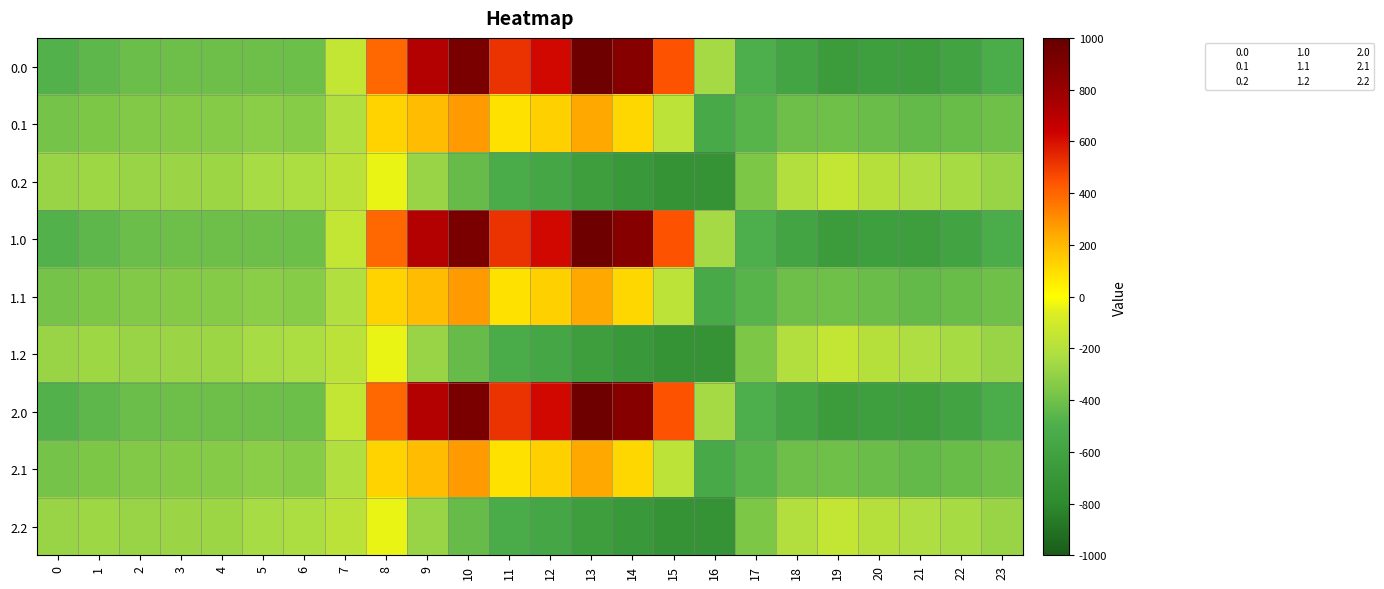

Reading left to right, list all the values displayed in this chart.

0.0: 0=-482.0	1=-449.5	2=-410.3	3=-404.4	4=-404.9	5=-403.8	6=-408.0	7=-150.1	8=395.3	9=716.9	10=916.2	11=516.0	12=619.4	13=962.7	14=870.3	15=443.0	16=-250.9	17=-494.8	18=-586.7	19=-649.2	20=-629.9	21=-638.4	22=-592.3	23=-511.3
0.1: 0=-384.6	1=-361.1	2=-347.9	3=-342.7	4=-339.6	5=-325.7	6=-332.2	7=-217.1	8=125.2	9=191.1	10=274.1	11=87.0	12=134.6	13=241.5	14=113.7	15=-173.1	16=-547.3	17=-466.6	18=-405.4	19=-400.2	20=-414.5	21=-432.4	22=-419.9	23=-399.4
0.2: 0=-287.1	1=-272.7	2=-285.5	3=-281.0	4=-274.4	5=-245.0	6=-228.8	7=-176.6	8=-35.3	9=-288.5	10=-423.5	11=-520.6	12=-571.2	13=-640.4	14=-687.4	15=-725.8	16=-726.6	17=-362.4	18=-210.0	19=-151.0	20=-199.2	21=-226.4	22=-247.4	23=-287.5
1.0: 0=-482.0	1=-449.5	2=-410.3	3=-404.4	4=-404.9	5=-403.8	6=-408.0	7=-150.1	8=395.3	9=716.9	10=916.2	11=516.0	12=619.4	13=962.7	14=870.3	15=443.0	16=-250.9	17=-494.8	18=-586.7	19=-649.2	20=-629.9	21=-638.4	22=-592.3	23=-511.3
1.1: 0=-384.6	1=-361.1	2=-347.9	3=-342.7	4=-339.6	5=-325.7	6=-332.2	7=-217.1	8=125.2	9=191.1	10=274.1	11=87.0	12=134.6	13=241.5	14=113.7	15=-173.1	16=-547.3	17=-466.6	18=-405.4	19=-400.2	20=-414.5	21=-432.4	22=-419.9	23=-399.4
1.2: 0=-287.1	1=-272.7	2=-285.5	3=-281.0	4=-274.4	5=-245.0	6=-228.8	7=-176.6	8=-35.3	9=-288.5	10=-423.5	11=-520.6	12=-571.2	13=-640.4	14=-687.4	15=-725.8	16=-726.6	17=-362.4	18=-210.0	19=-151.0	20=-199.2	21=-226.4	22=-247.4	23=-287.5
2.0: 0=-482.0	1=-449.5	2=-410.3	3=-404.4	4=-404.9	5=-403.8	6=-408.0	7=-150.1	8=395.3	9=716.9	10=916.2	11=516.0	12=619.4	13=962.7	14=870.3	15=443.0	16=-250.9	17=-494.8	18=-586.7	19=-649.2	20=-629.9	21=-638.4	22=-592.3	23=-511.3
2.1: 0=-384.6	1=-361.1	2=-347.9	3=-342.7	4=-339.6	5=-325.7	6=-332.2	7=-217.1	8=125.2	9=191.1	10=274.1	11=87.0	12=134.6	13=241.5	14=113.7	15=-173.1	16=-547.3	17=-466.6	18=-405.4	19=-400.2	20=-414.5	21=-432.4	22=-419.9	23=-399.4
2.2: 0=-287.1	1=-272.7	2=-285.5	3=-281.0	4=-274.4	5=-245.0	6=-228.8	7=-176.6	8=-35.3	9=-288.5	10=-423.5	11=-520.6	12=-571.2	13=-640.4	14=-687.4	15=-725.8	16=-726.6	17=-362.4	18=-210.0	19=-151.0	20=-199.2	21=-226.4	22=-247.4	23=-287.5